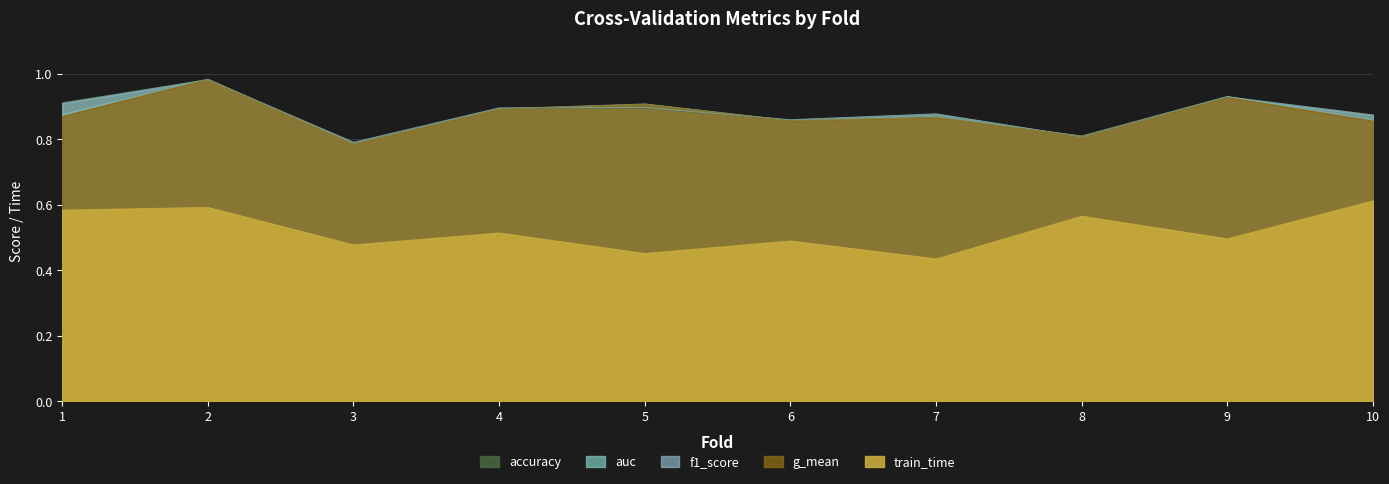

Which category has the highest value in the g_mean series?

2